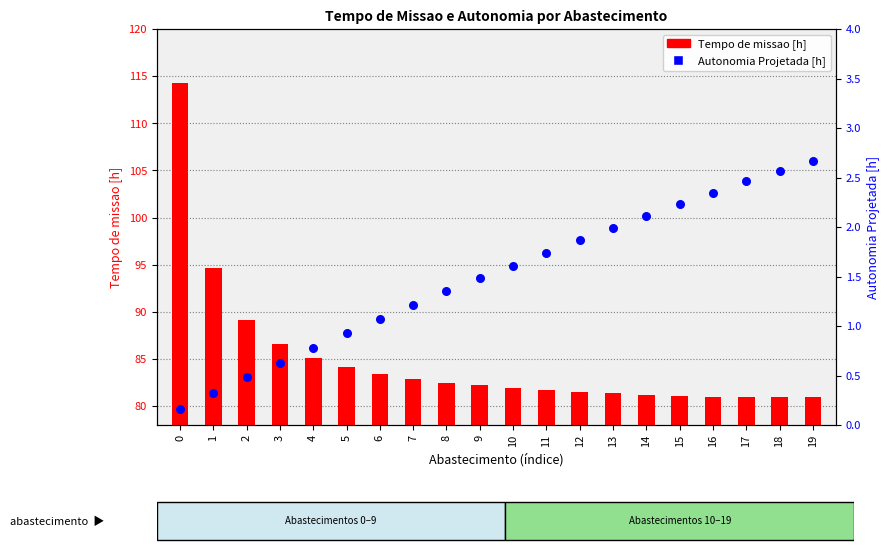

What are all the series names shown in the legend?

Tempo de missao [h], Autonomia Projetada [h]